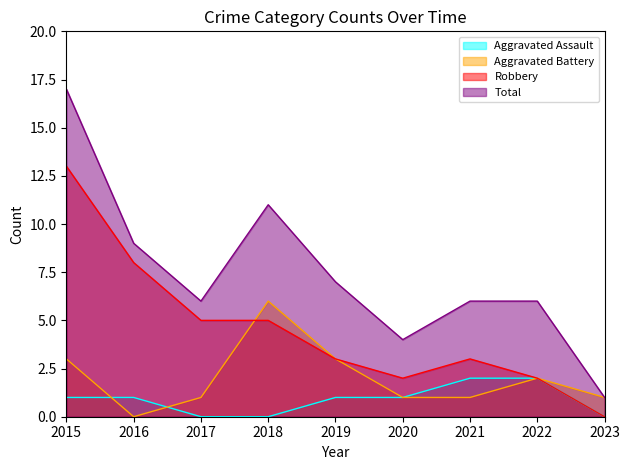

What is the sum of the Total values at 2015 and 2021?

23